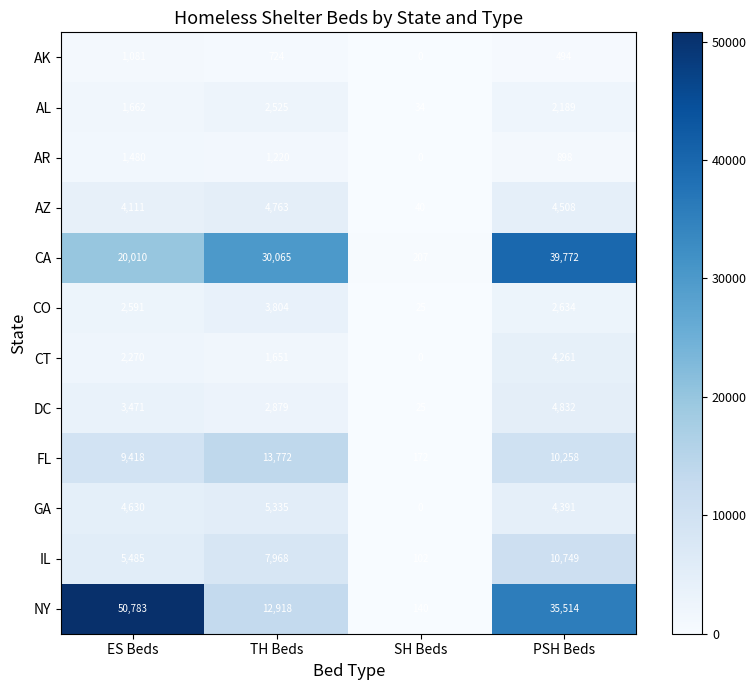

Which series changed the most between ES Beds and SH Beds?

NY